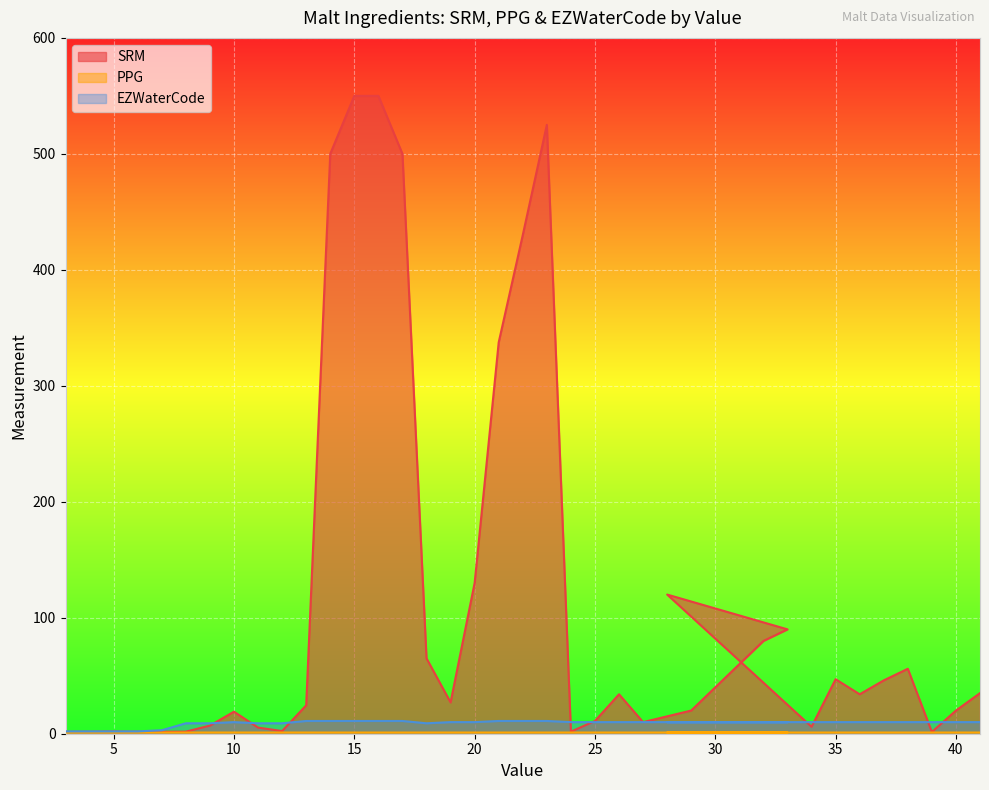

What position from the left is 13?

12